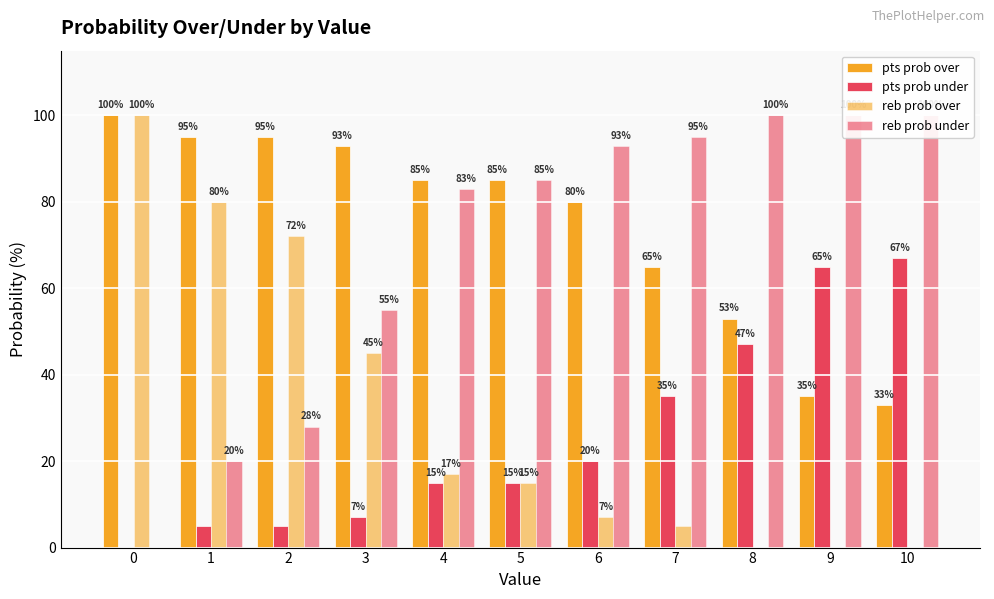

Is it true that pts prob under equals 6 at 4?

False